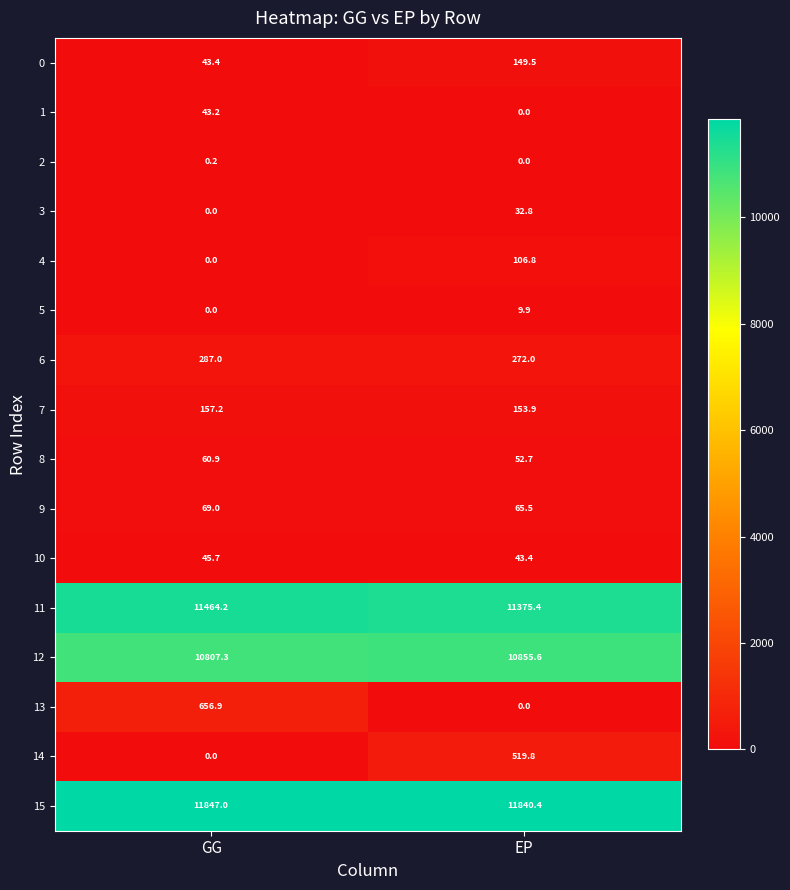

List the labels in order of 5 value, largest first.

EP, GG